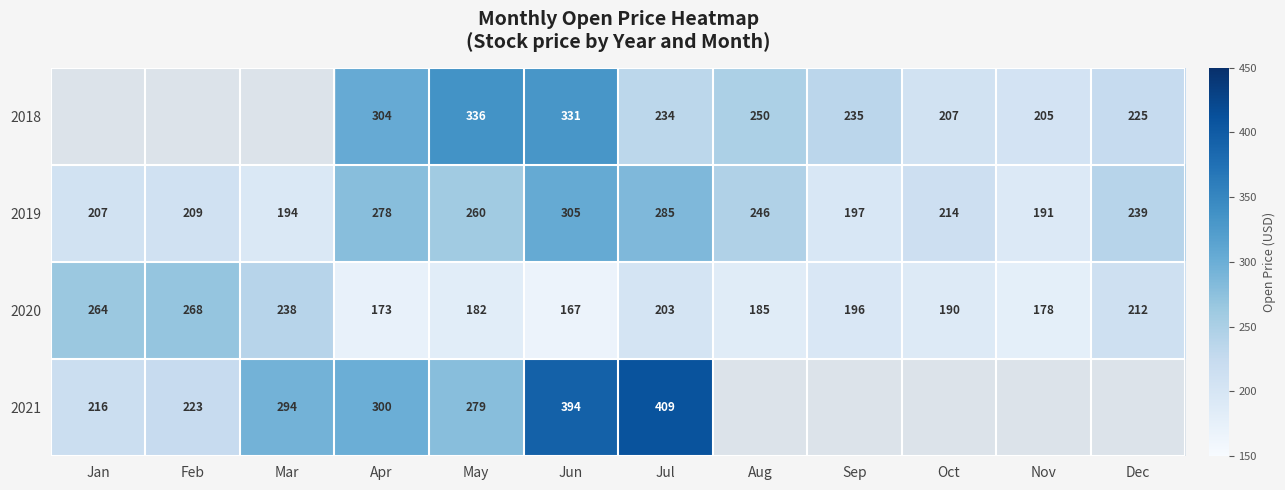

How many values in the 2019 series are below 239?

6